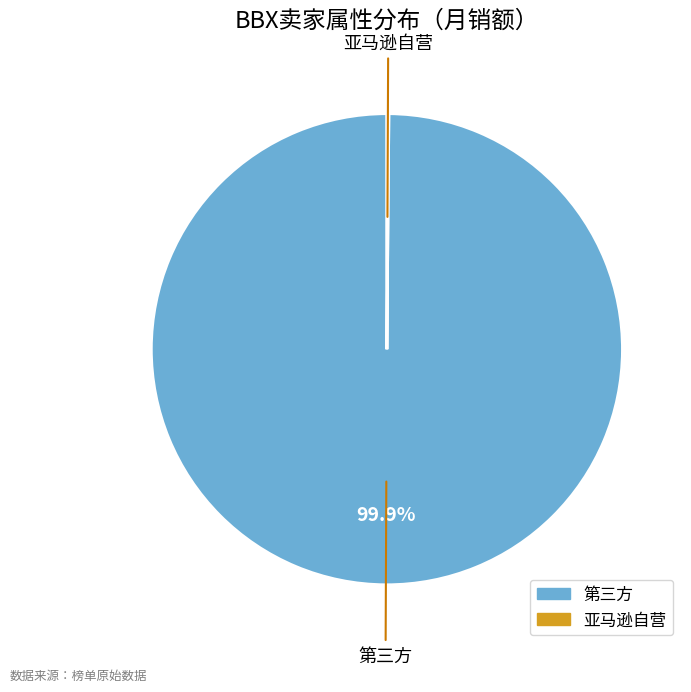

Which category has the biggest portion of the pie?

第三方